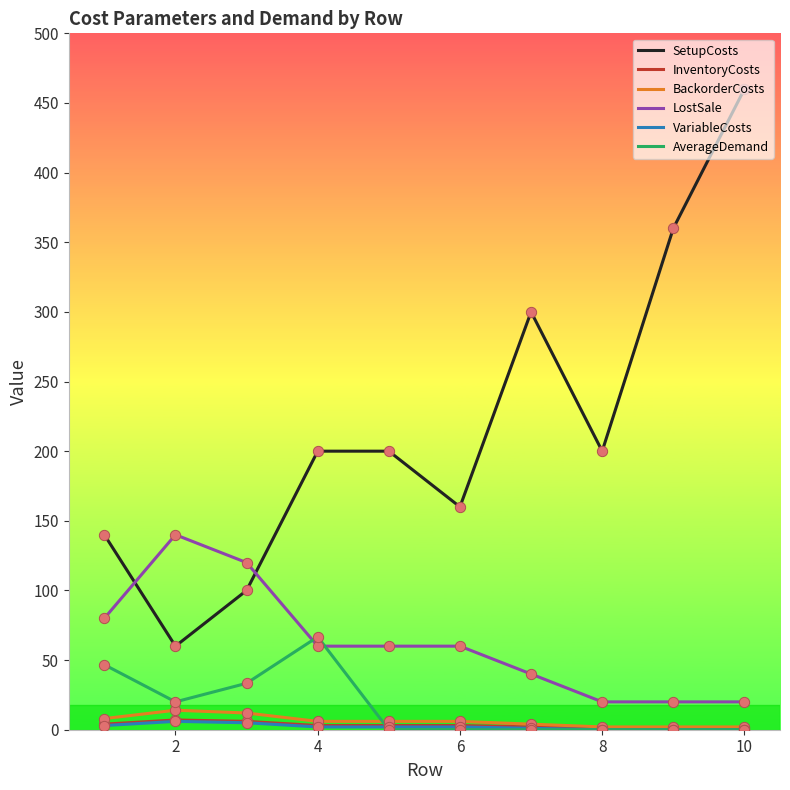

Which series has the widest spread of values?

SetupCosts